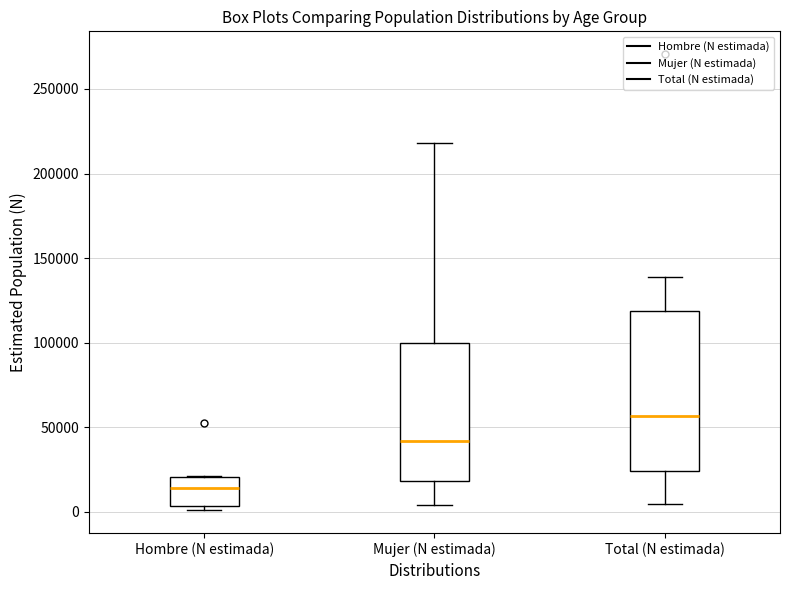

Comparing the boxes themselves (not the whiskers), which one is the tallest?

Total (N estimada)